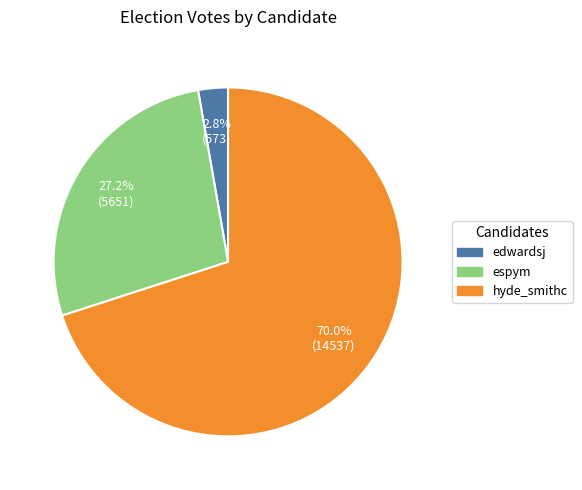

Which has a higher value, espym or edwardsj?

espym